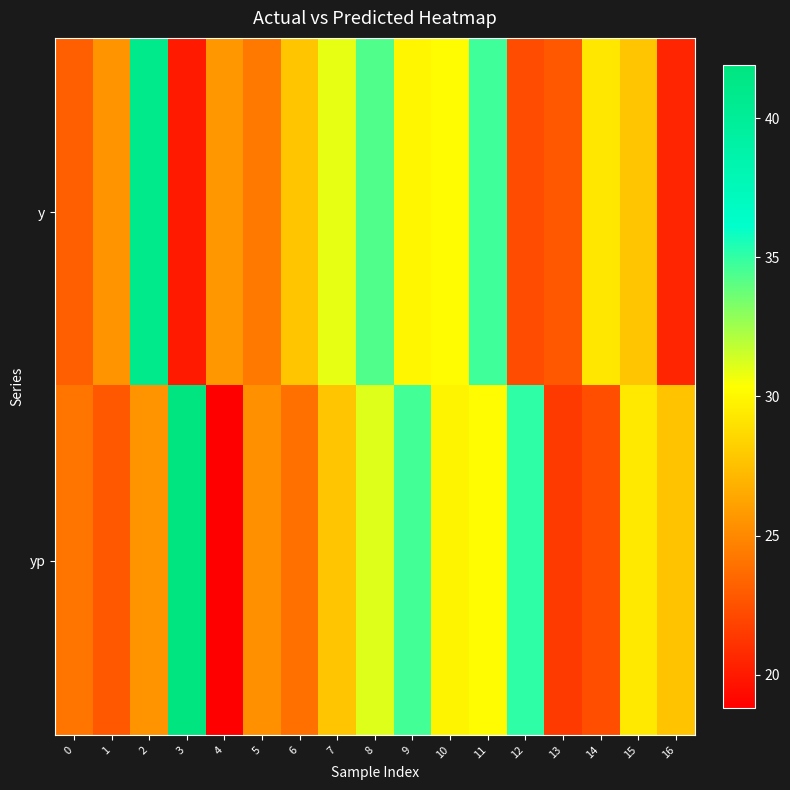

At 16, list the series in order from largest to smallest.

yp, y